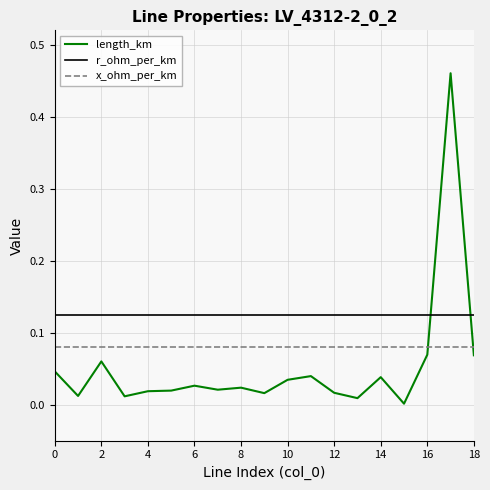

Rank the series by their maximum value, from lowest to highest.

x_ohm_per_km, r_ohm_per_km, length_km